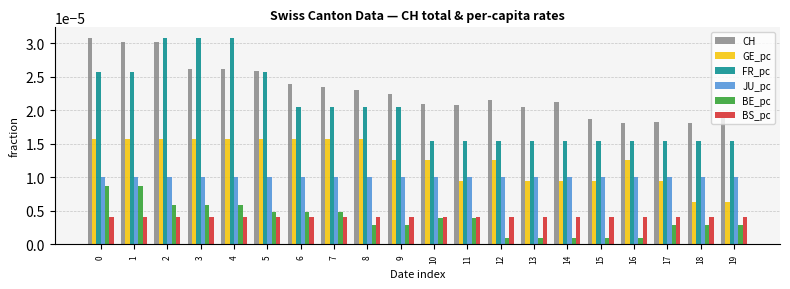

What are all the series names shown in the legend?

CH, GE_pc, FR_pc, JU_pc, BE_pc, BS_pc